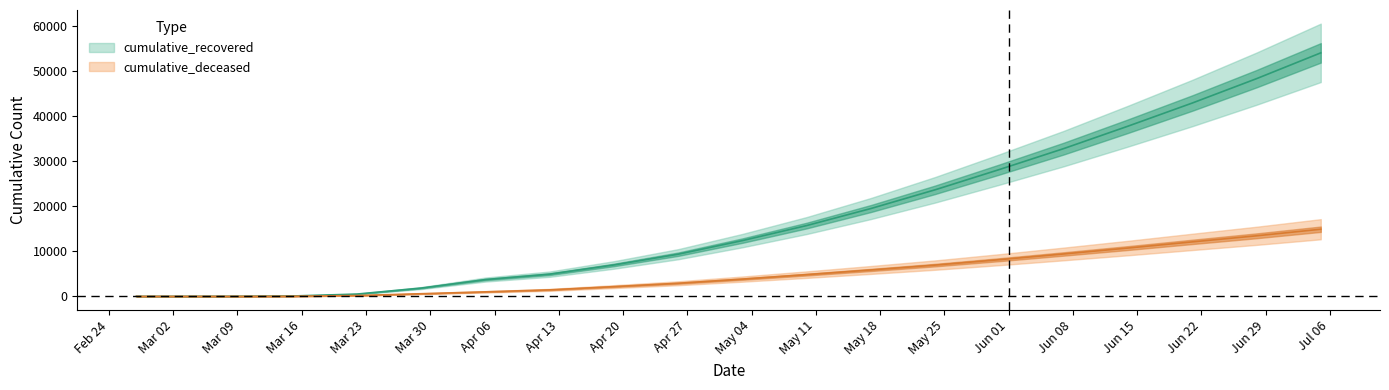

True or false: cumulative_deceased has more than 0 points higher than both neighbors.

False